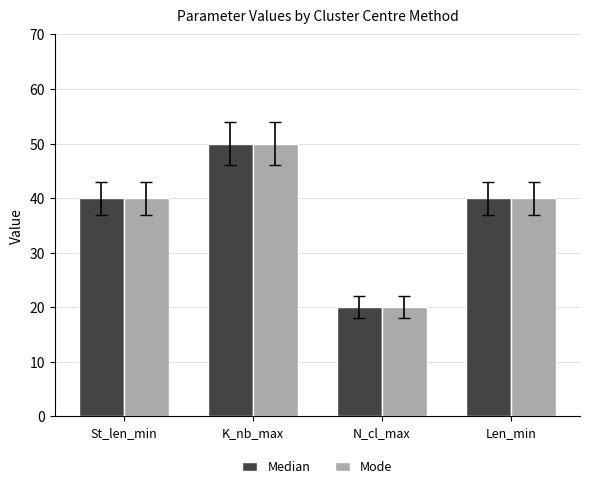

What is the minimum value shown in the chart?

20